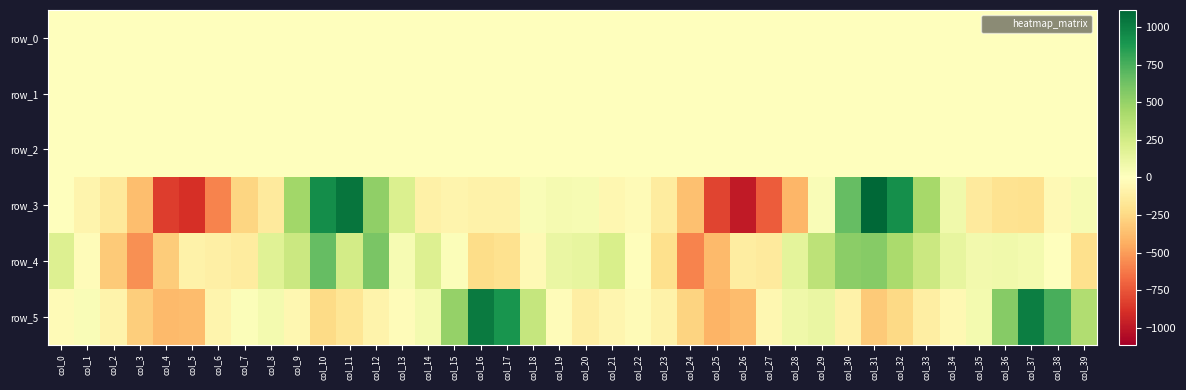

Which category has the highest value in the row_1 series?

col_19